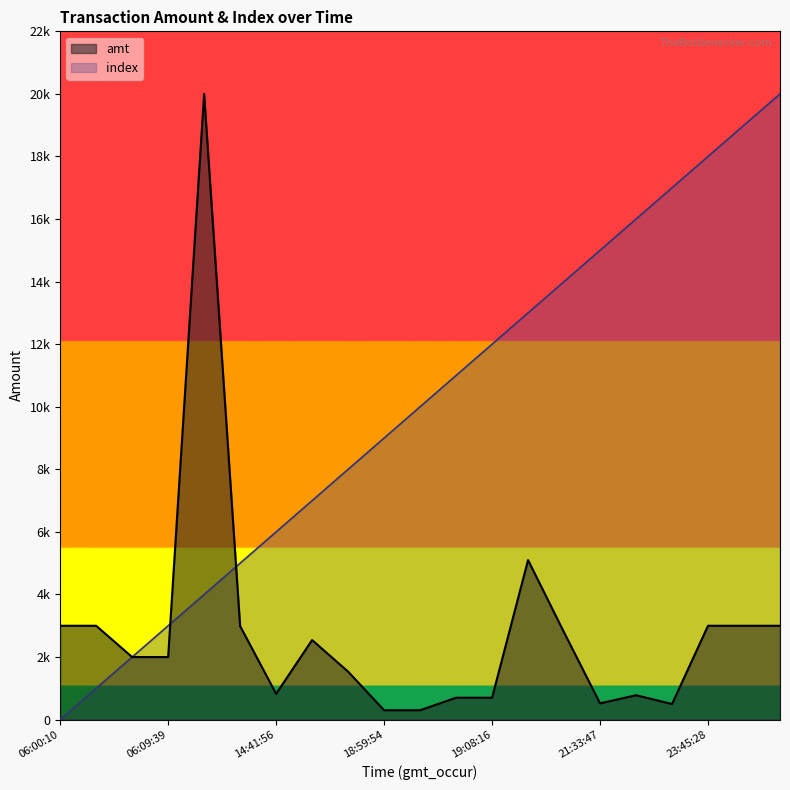

What is the label of the 2nd point from the right?

23:46:51